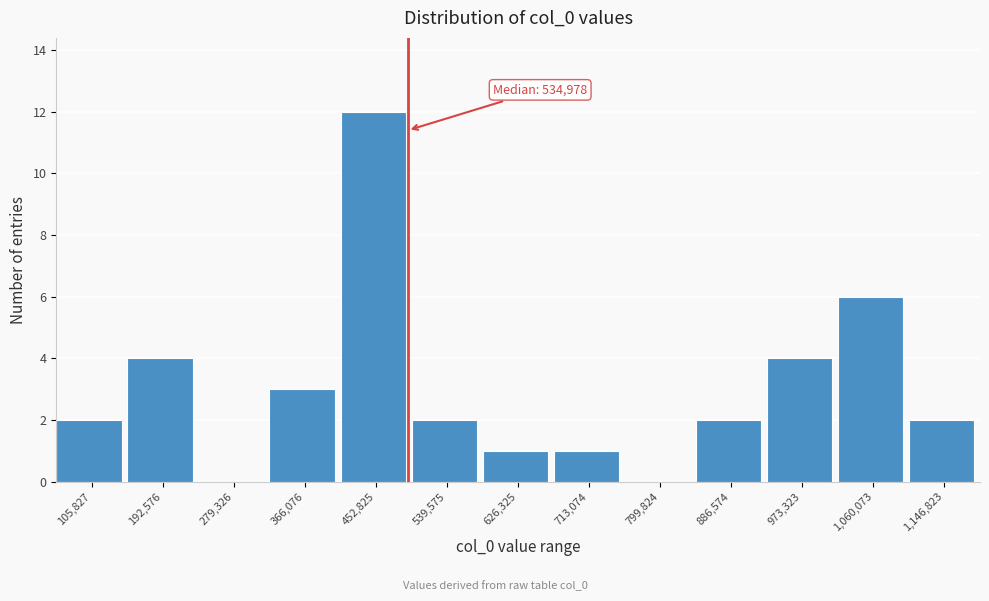

Reading left to right, what are all the values shown in this chart?

105,827=2	192,576=4	279,326=0	366,076=3	452,825=12	539,575=2	626,325=1	713,074=1	799,824=0	886,574=2	973,323=4	1,060,073=6	1,146,823=2